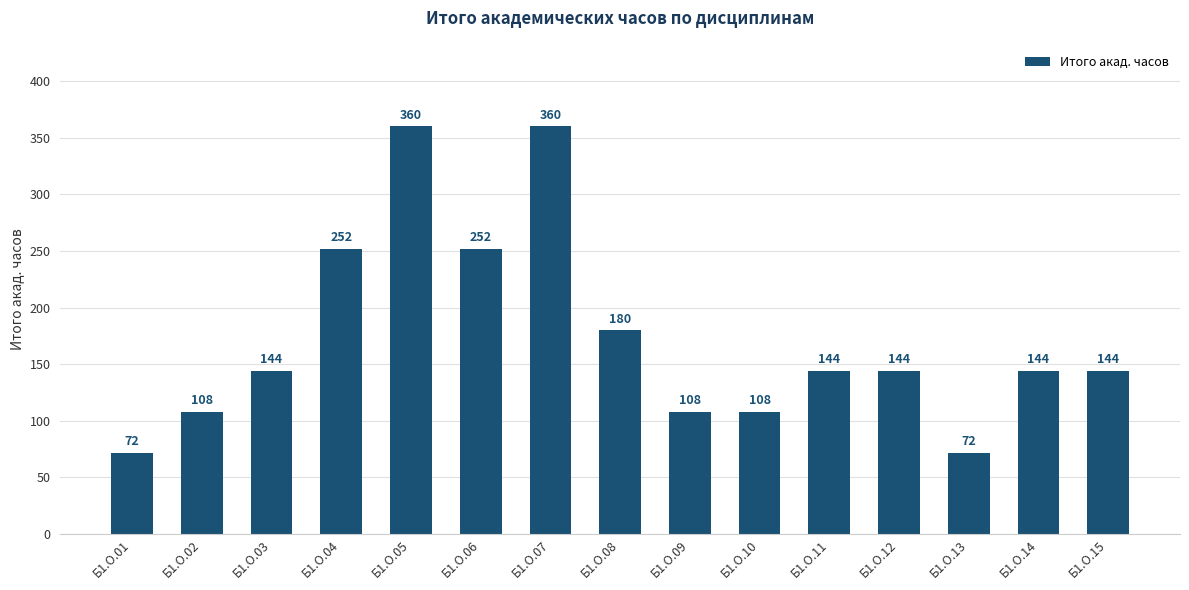

What is the greatest value displayed?

360